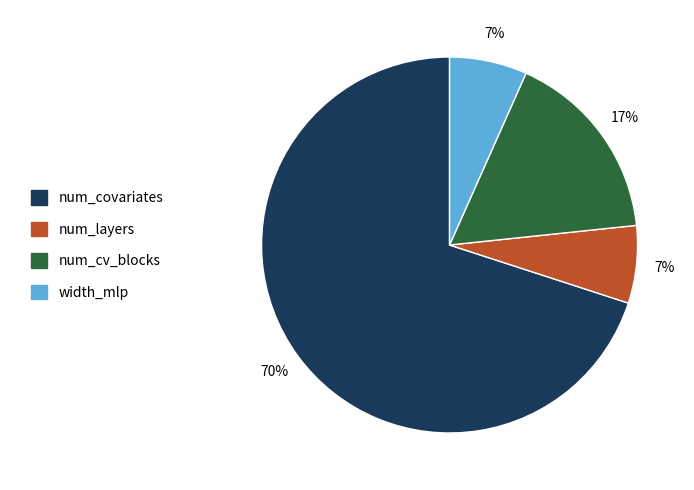

Which slice is the largest?

num_covariates